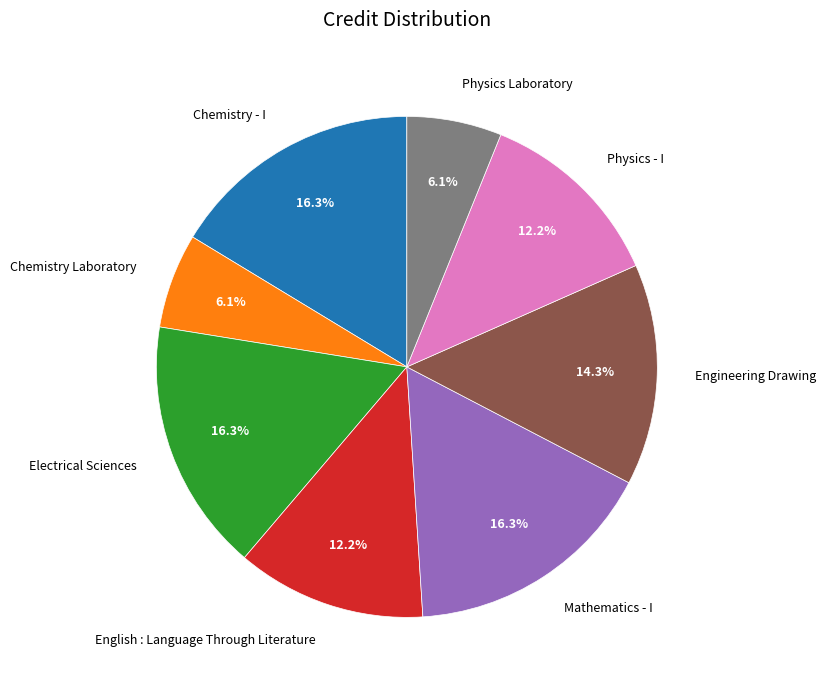

Is the sum of English : Language Through Literature and Physics Laboratory greater than half?

No